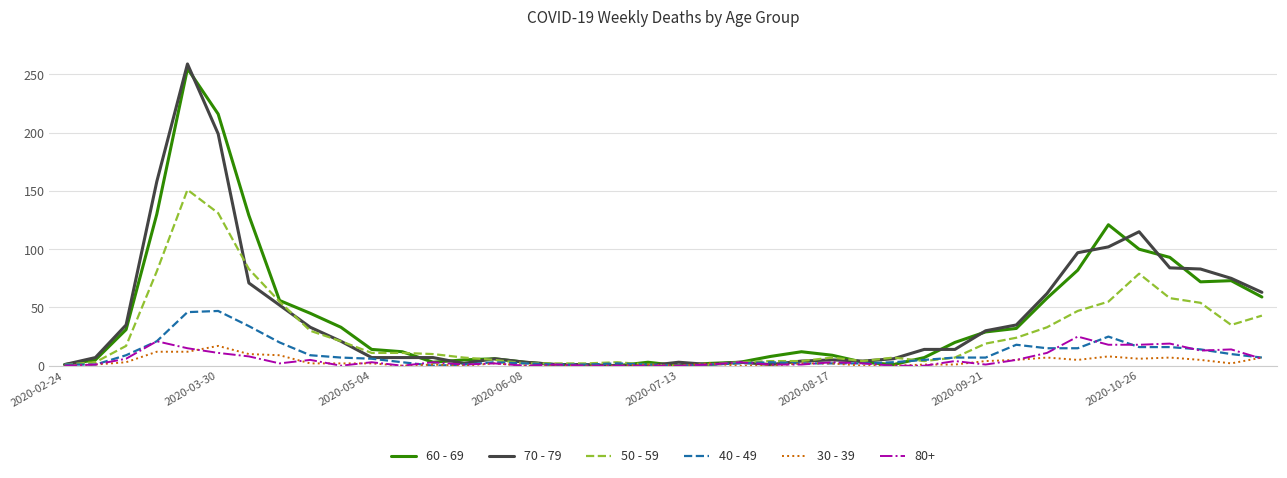

What is the difference between the maximum and minimum values in the 30 - 39 series?

17